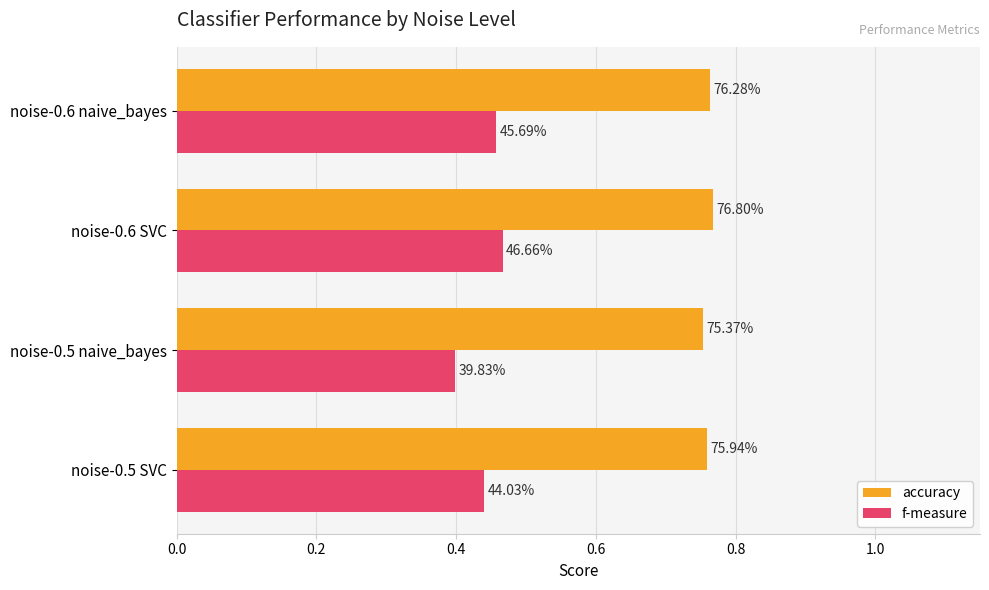

List the series in order of their peak value, lowest first.

f-measure, accuracy